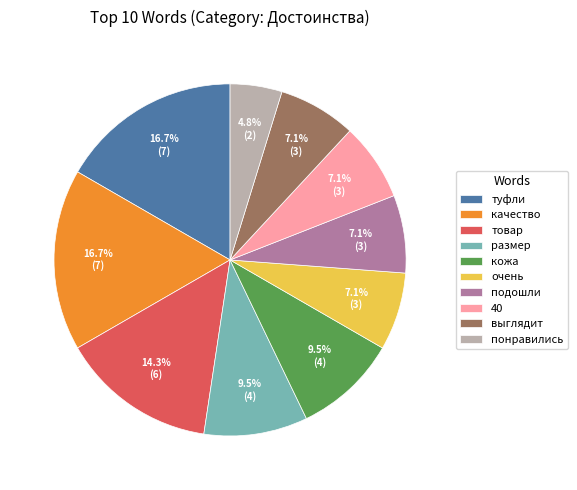

Approximately how many times larger is the value at товар compared to качество?

0.9